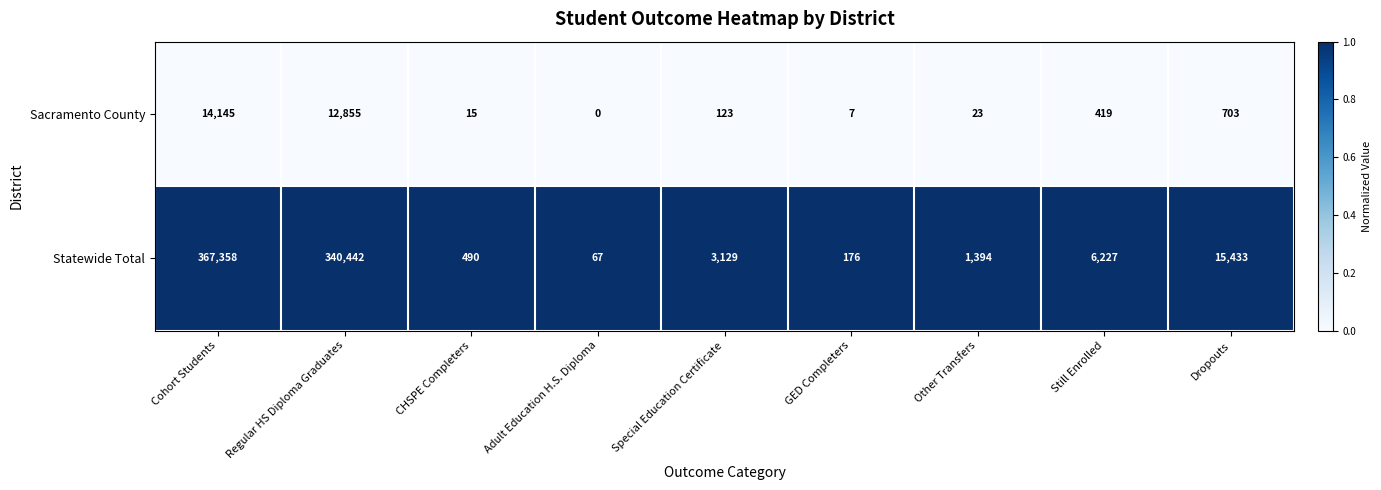

At Still Enrolled, list the series in order from smallest to largest.

Sacramento County, Statewide Total